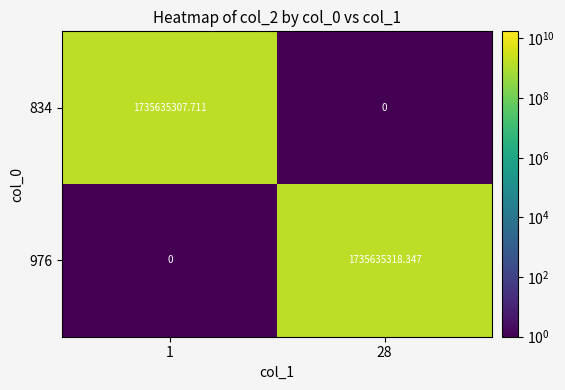

At how many categories does at least one series exceed 1521630250?

2